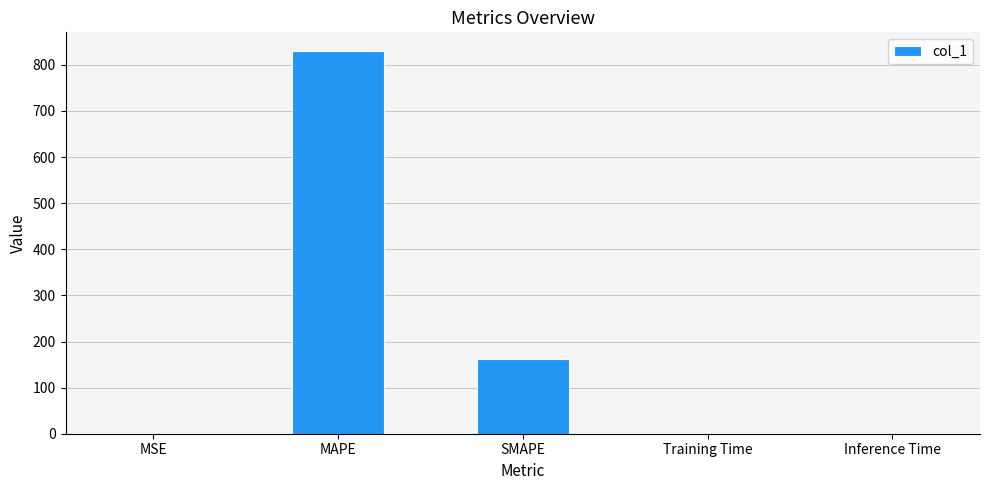

How many series are shown in this chart?

1